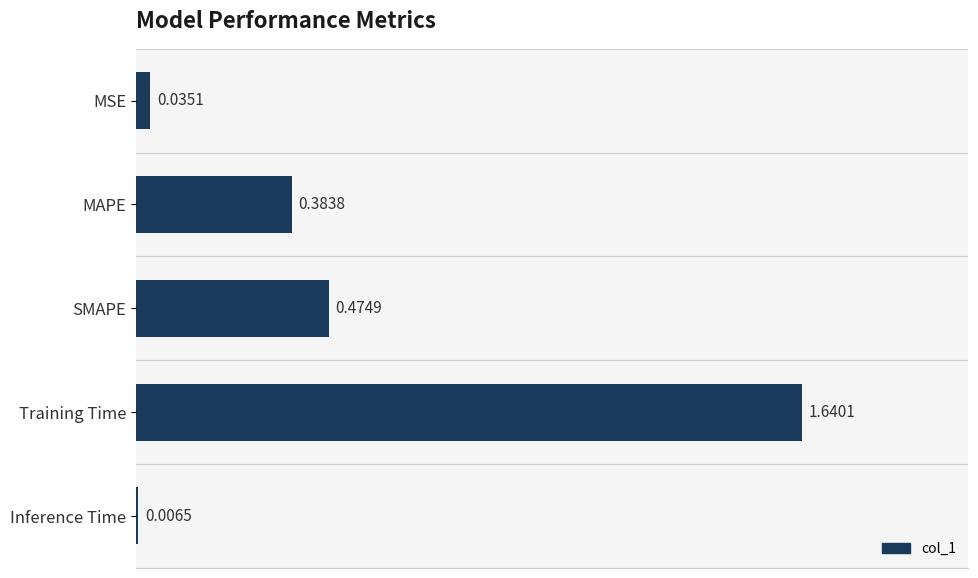

What is the label of the 1st bar from the bottom?

Inference Time